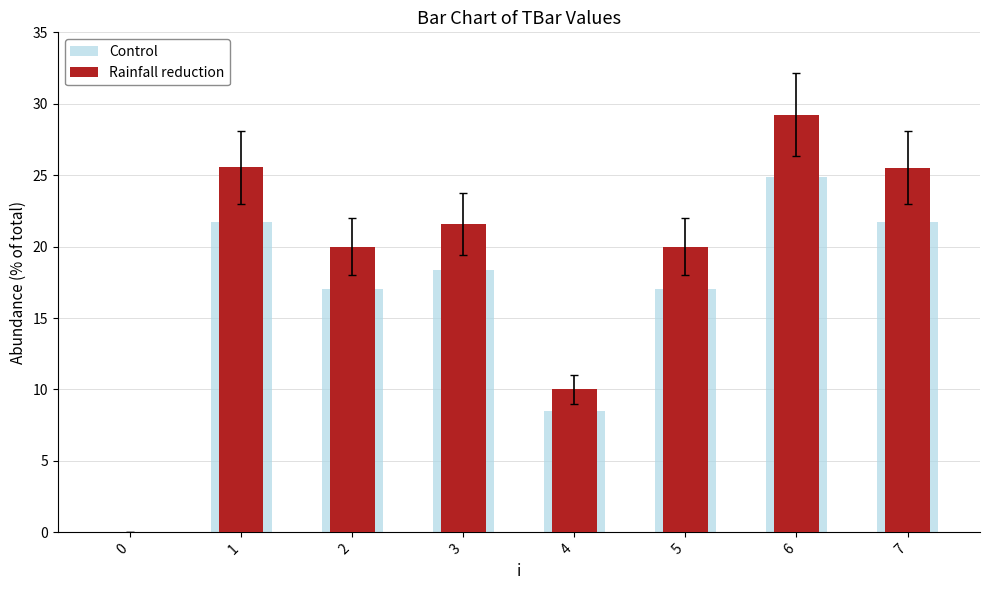

What are all the series names shown in the legend?

Control, Rainfall reduction